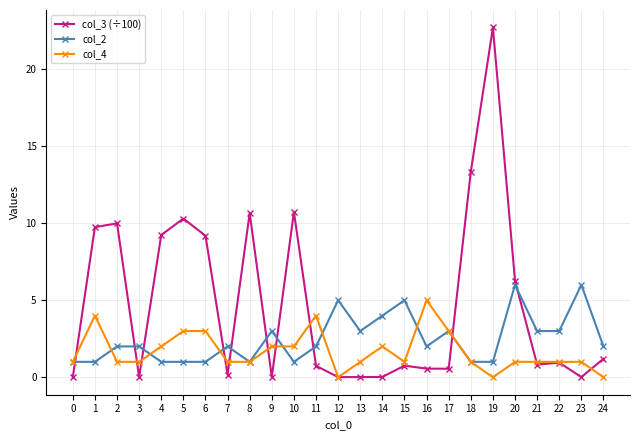

Which series has the widest spread of values?

col_3 (÷100)